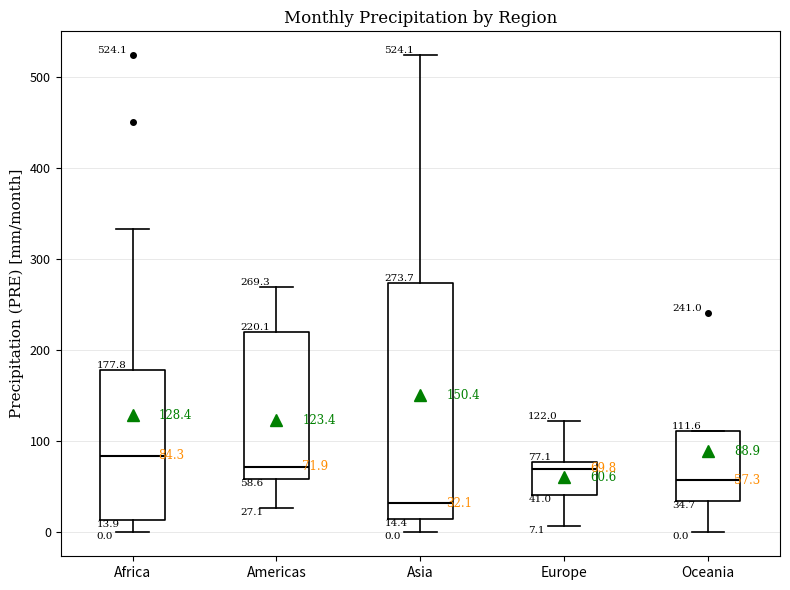

Comparing the boxes themselves (not the whiskers), which one is the tallest?

Asia